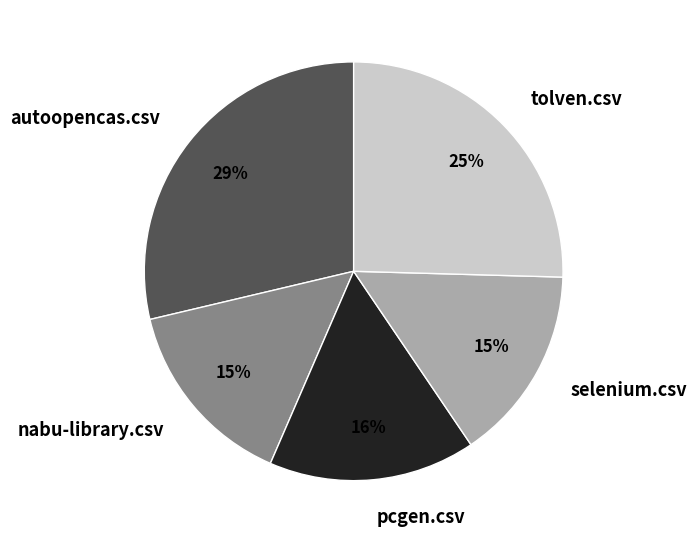

To the nearest percent, what percentage of the pie is nabu-library.csv?

15%